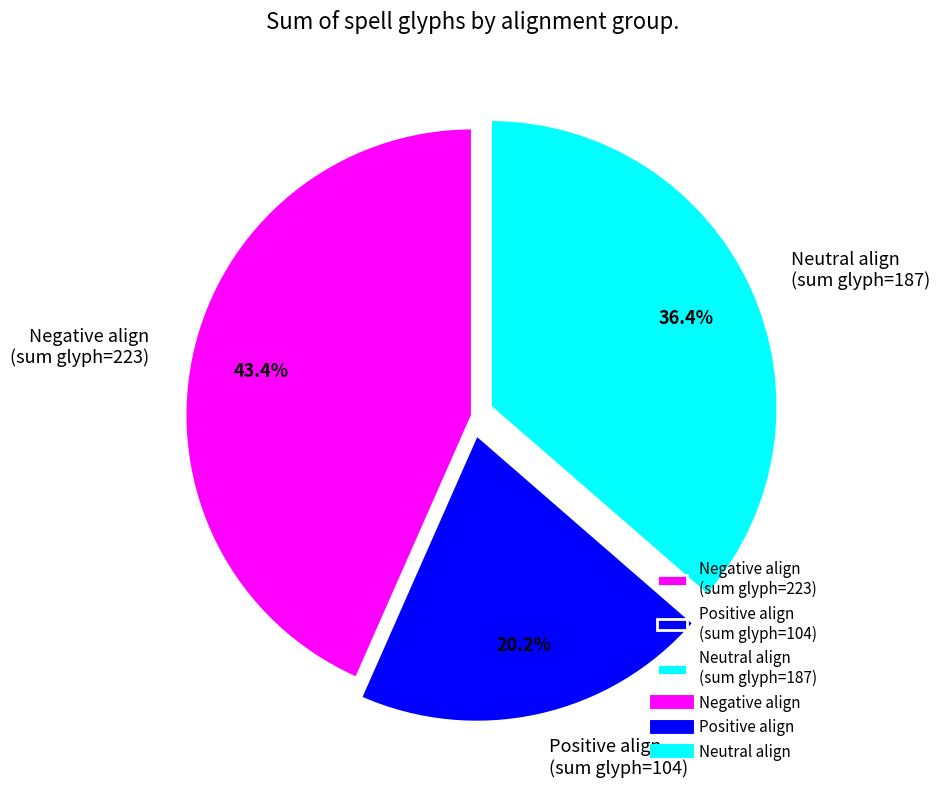

Count the number of slices in the pie.

3